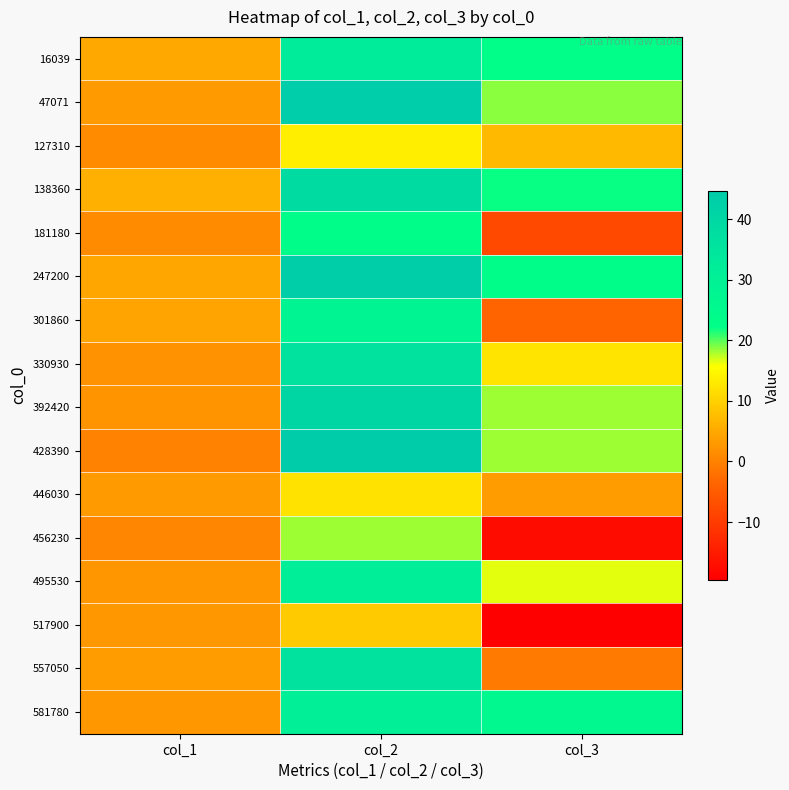

Which label corresponds to the smallest value in the chart?

col_3